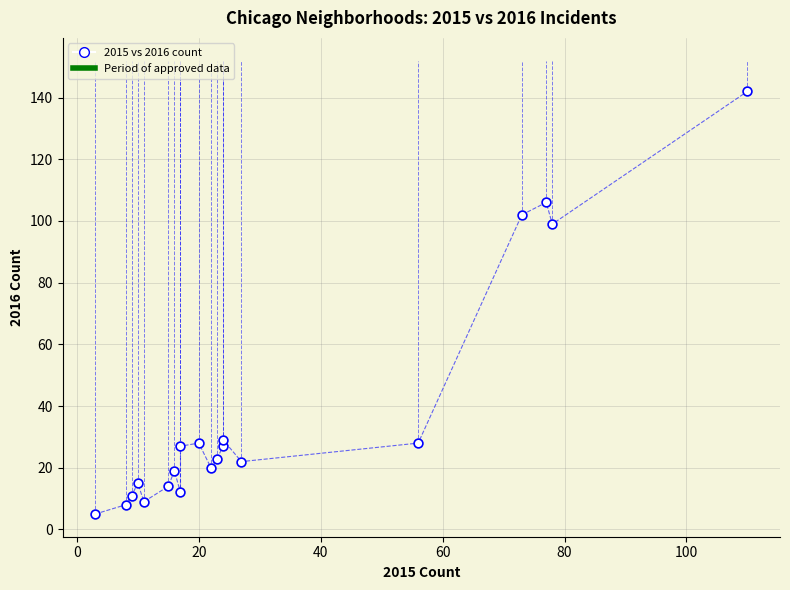

What is the range of Y values (max minus min)?

137